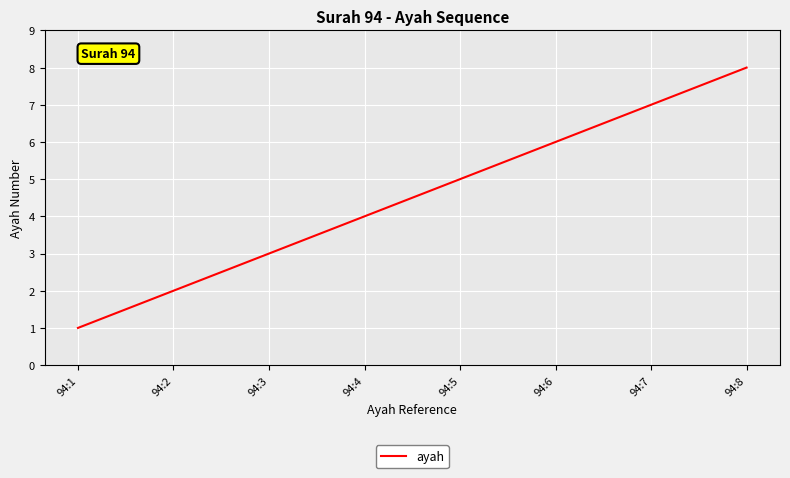

Reading left to right, transcribe all the data shown in this chart.

1	2	3	4	5	6	7	8